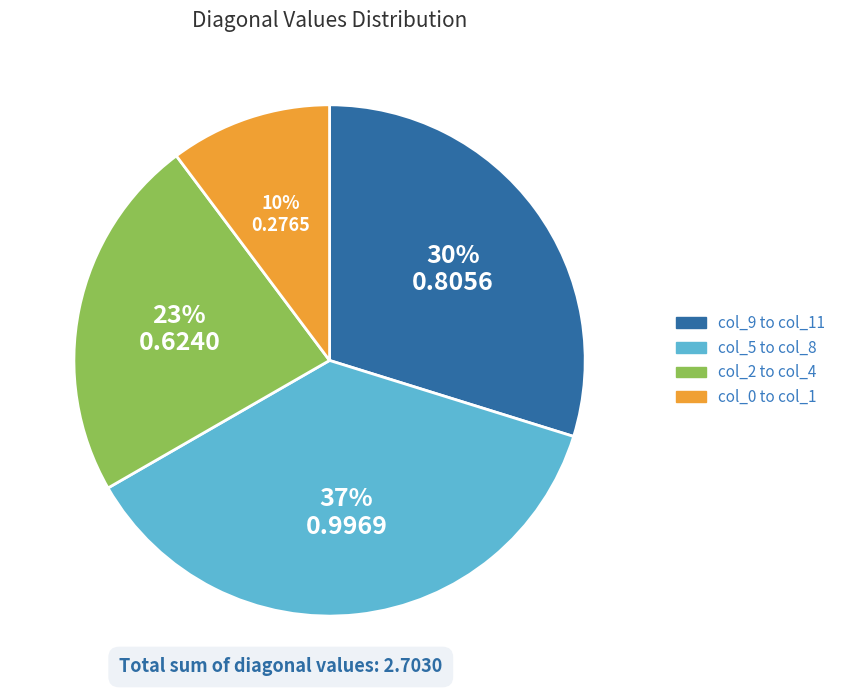

To the nearest percent, what is the difference between the largest and smallest slice percentages?

27%